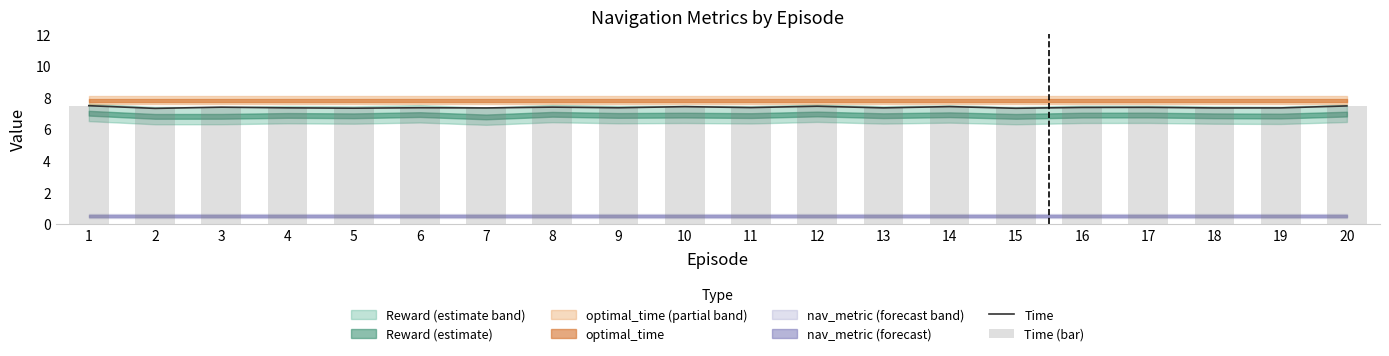

Which label corresponds to the largest value in the chart?

1